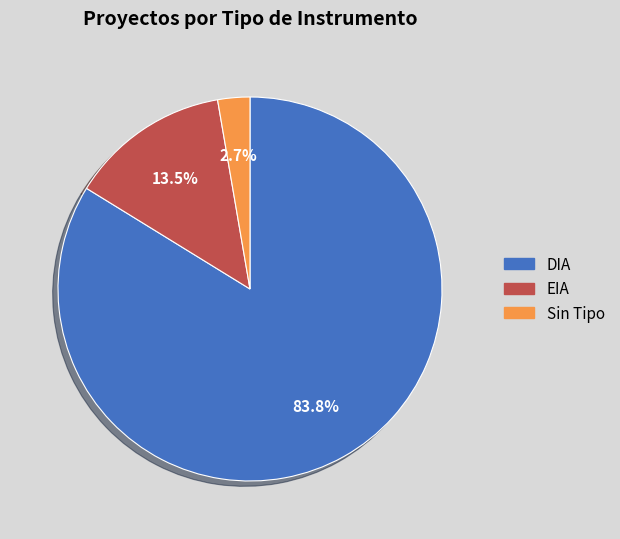

Is there a majority slice in this chart?

Yes